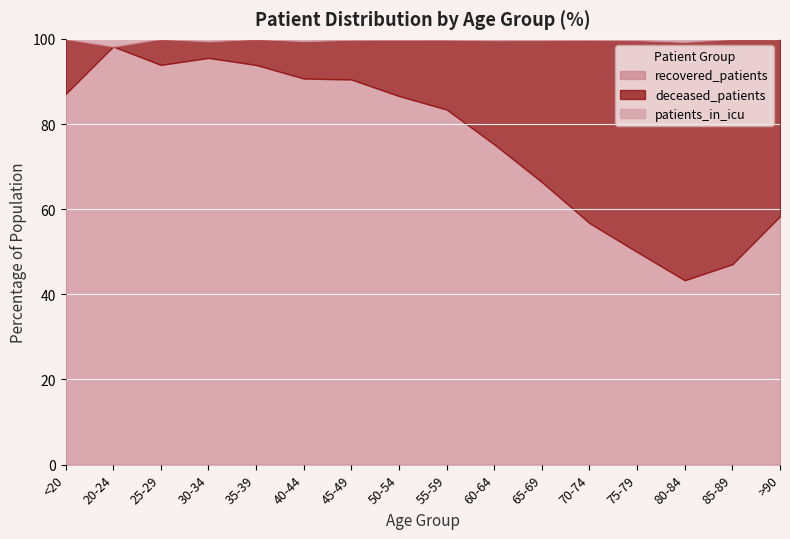

How many lines are shown in the chart?

3